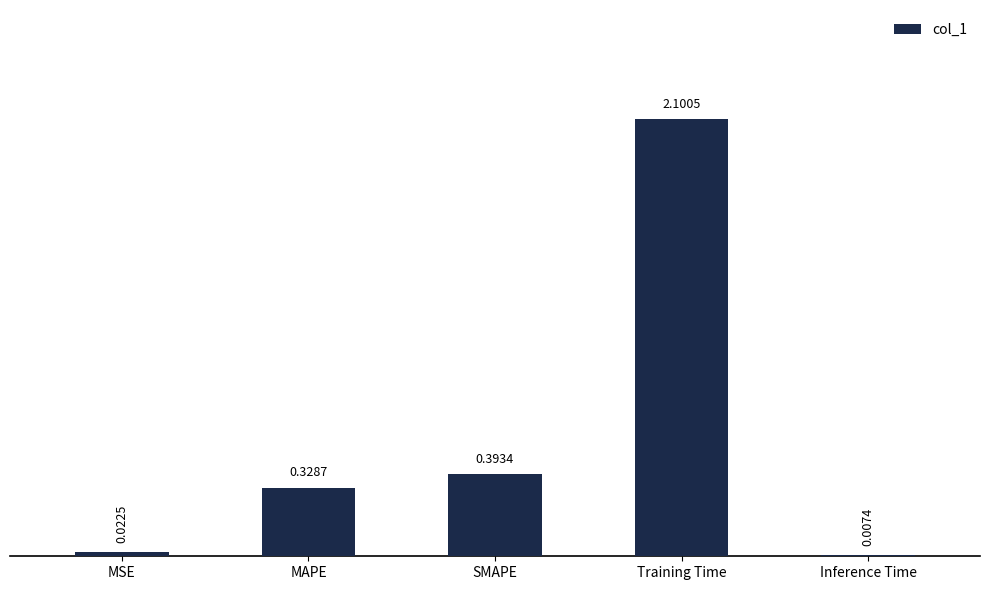

What is the change in value from MSE to MAPE?

+0.3